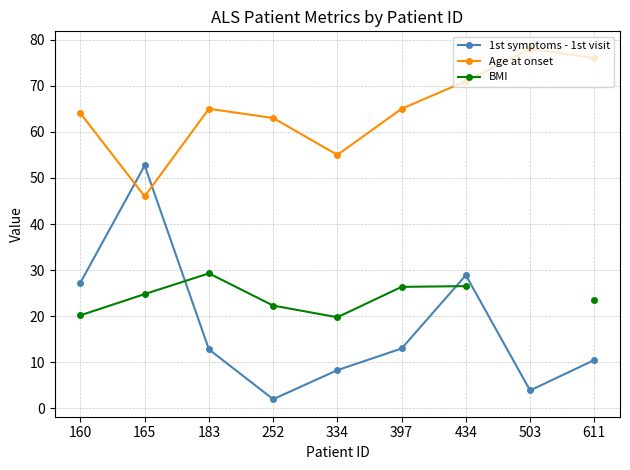

How many values in the BMI series are below 24?

4